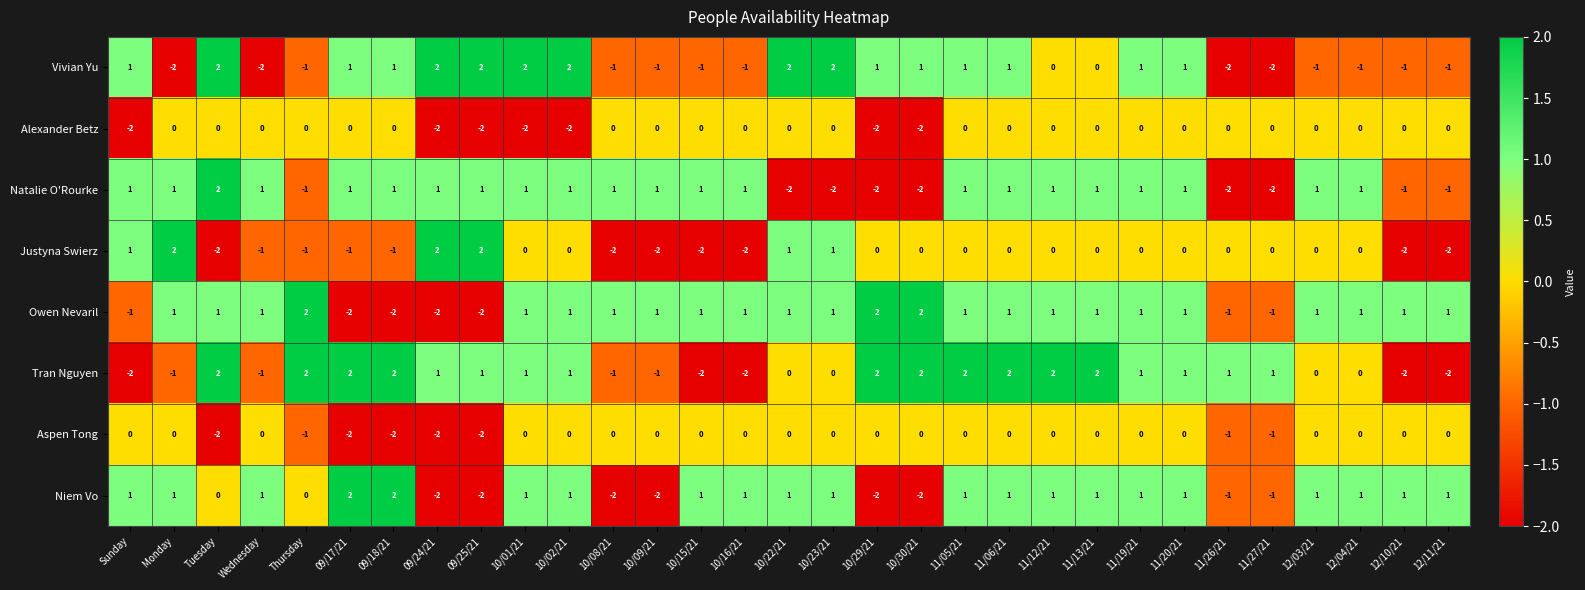

How many Vivian Yu values are between -1 and 1?

20